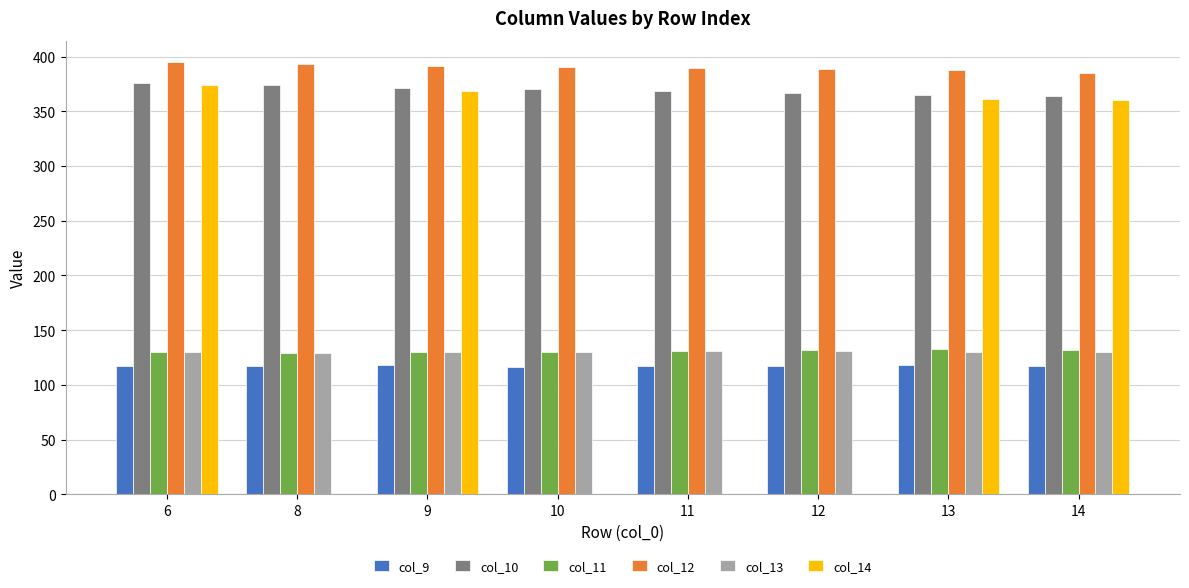

Which series has the largest total across all categories?

col_12